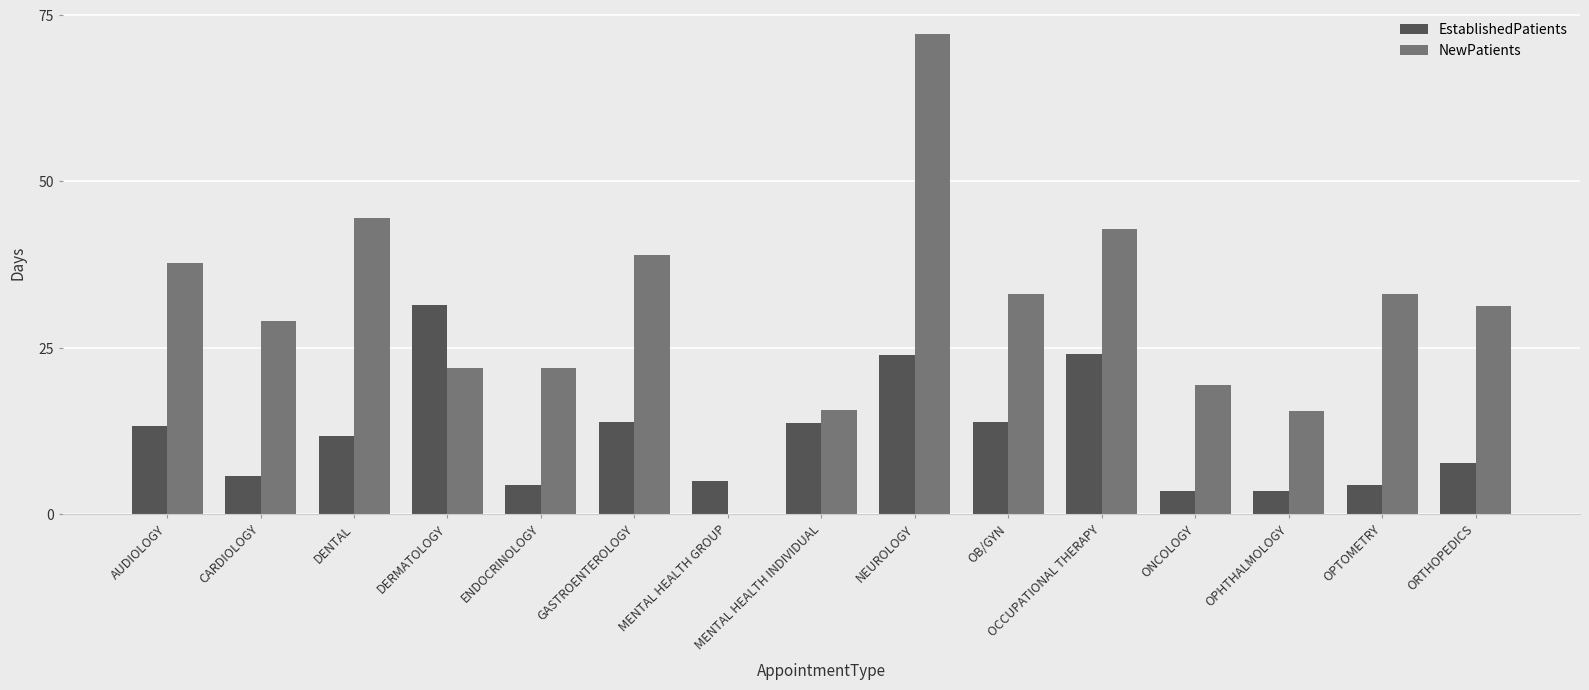

Is the value of NewPatients at OB/GYN greater than the value of EstablishedPatients at CARDIOLOGY?

Yes